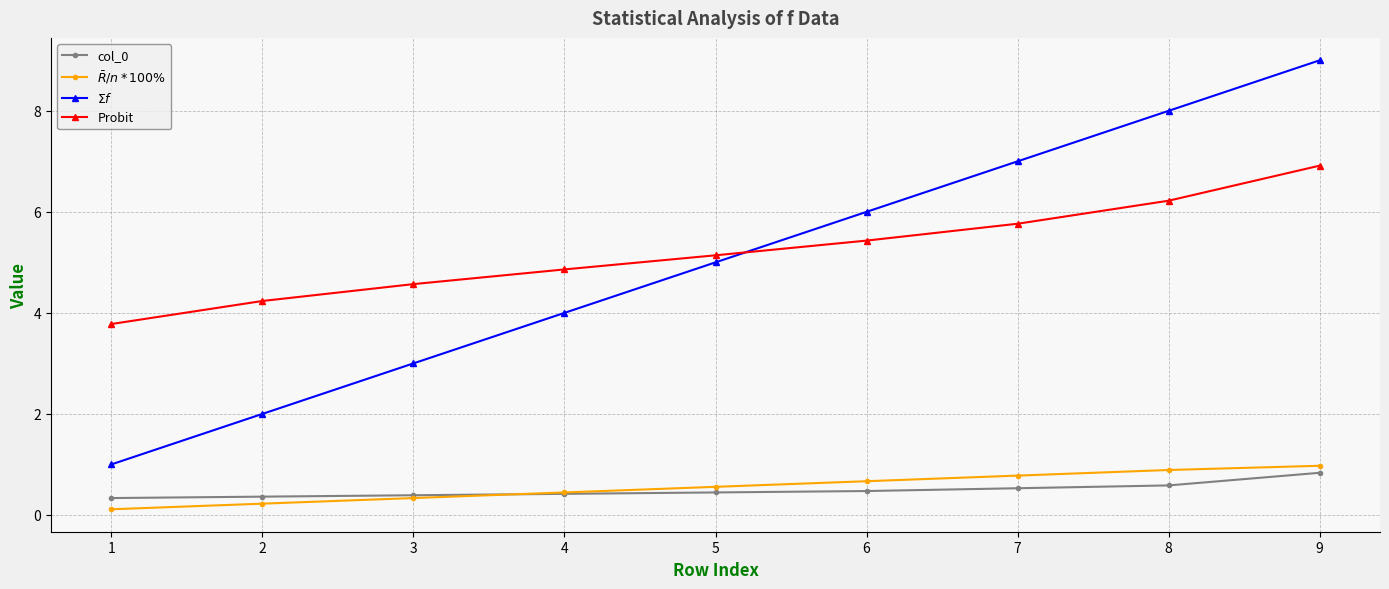

List the series in order of their peak value, highest first.

$\Sigma f$, Probit, $\bar{R}/n*100\%$, col_0